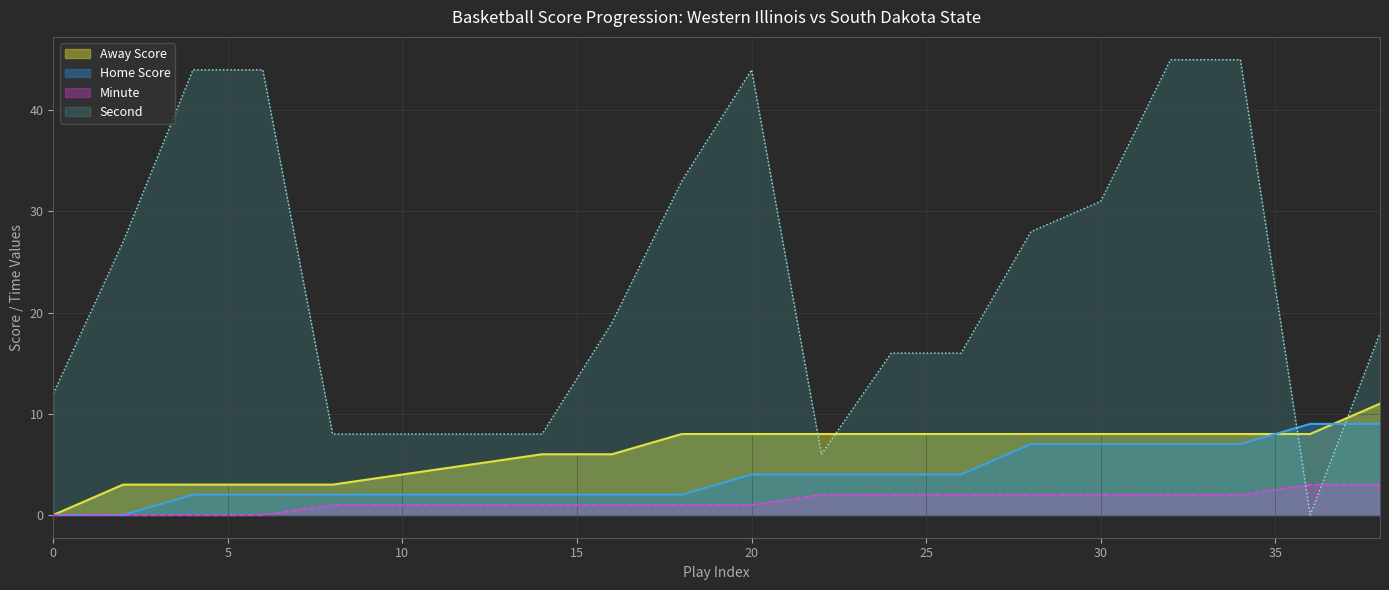

At how many categories does at least one series exceed 25?

9